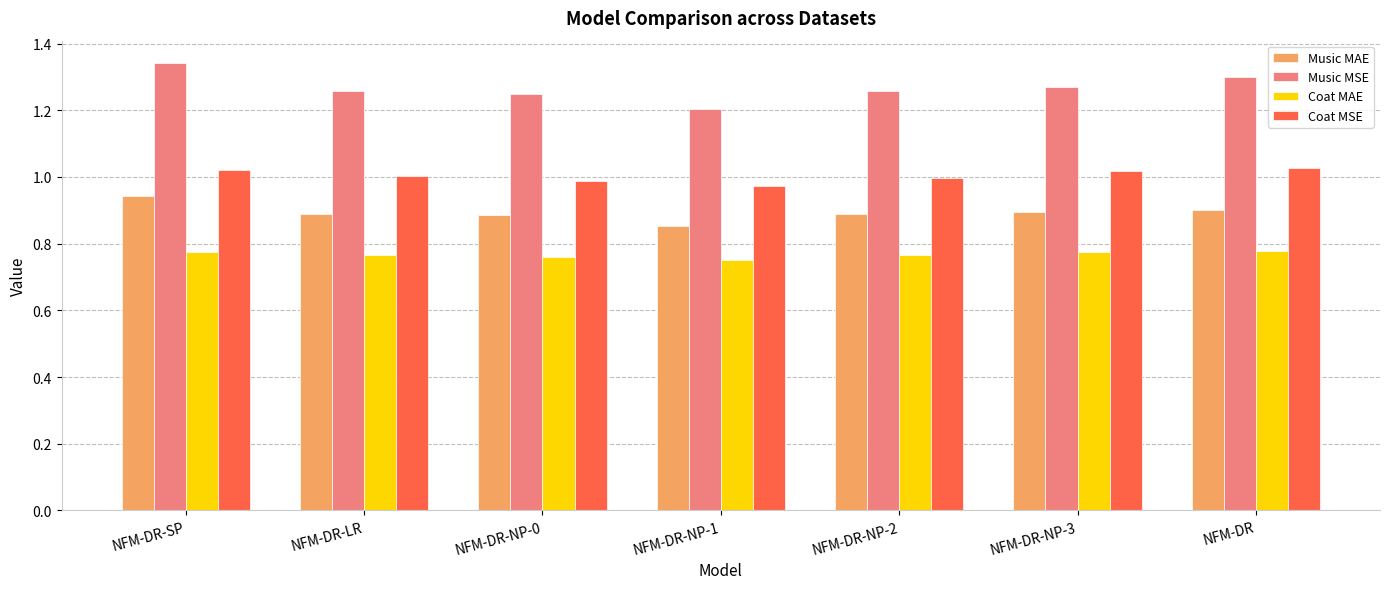

Rank the series at NFM-DR-NP-0 from lowest to highest value.

Coat MAE, Music MAE, Coat MSE, Music MSE